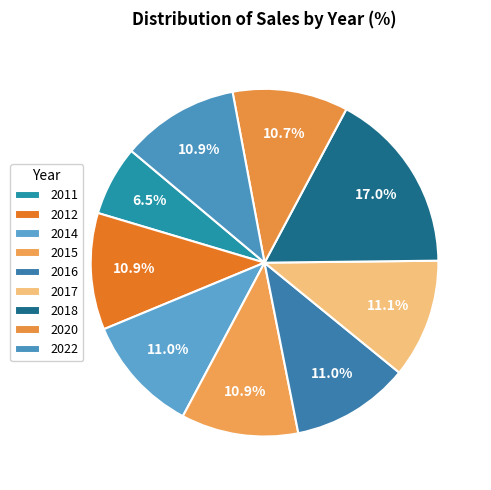

To the nearest percent, what is the average slice percentage?

11%